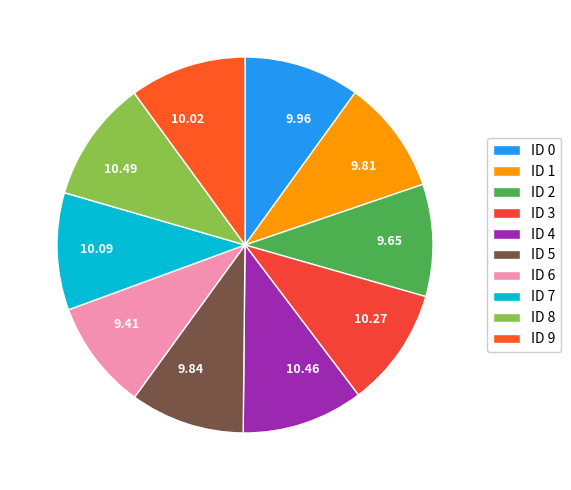

What is the largest slice in the pie chart?

ID 8